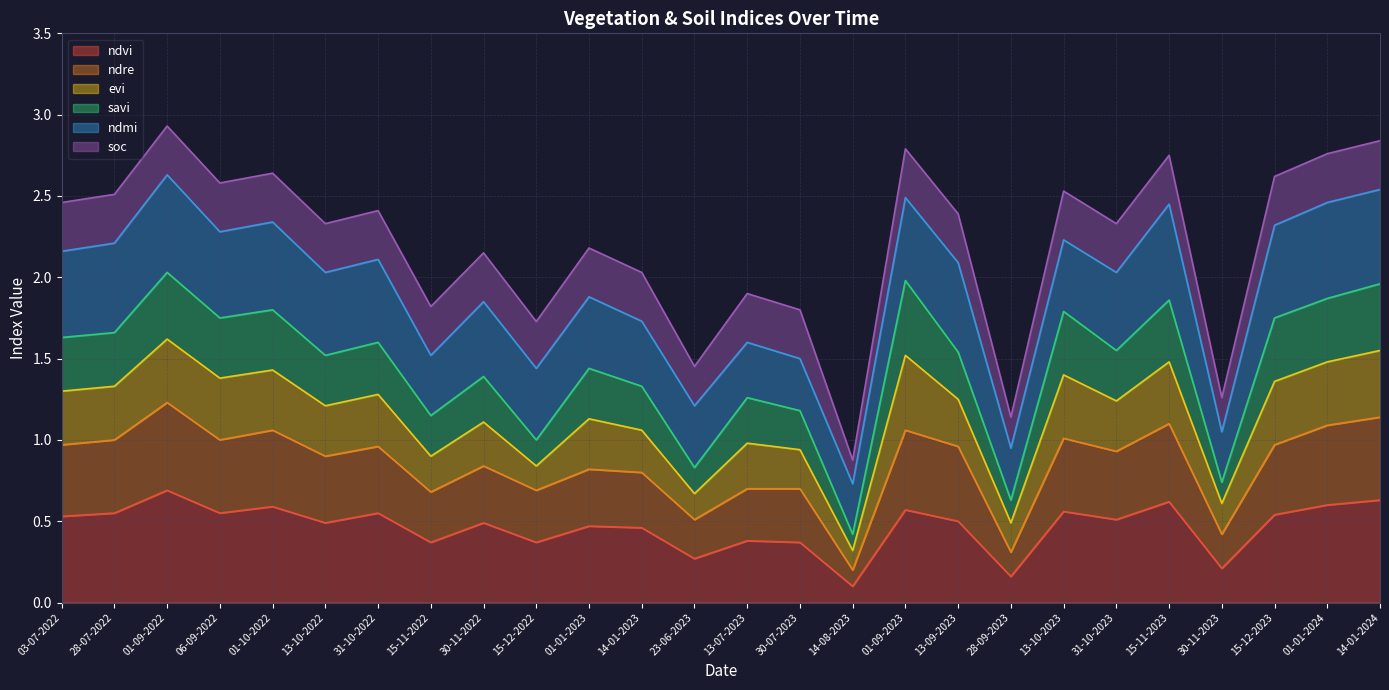

What position from the left is 06-09-2022?

4